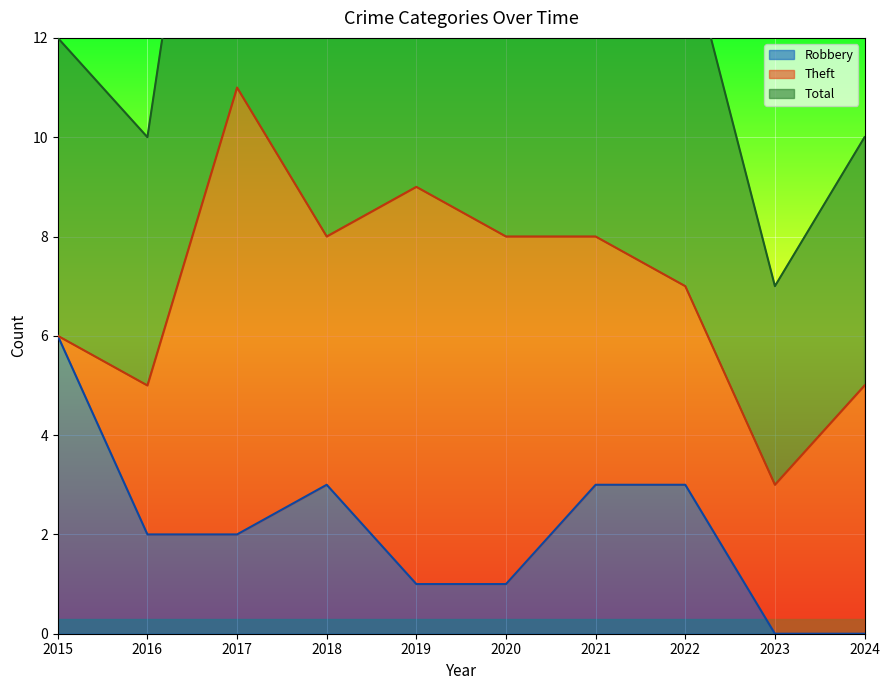

True or false: Robbery and Total cross at least once.

False